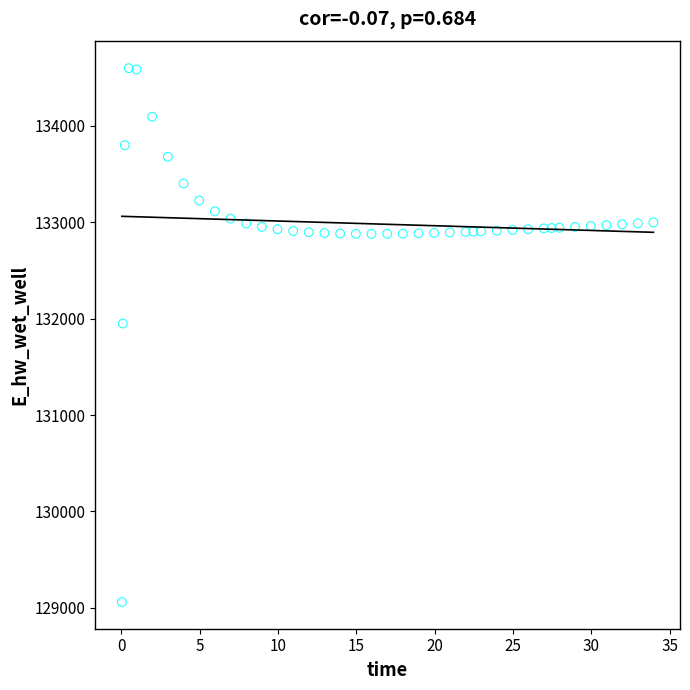

What Y value in the scatter plot is closest to 131829?

131949.6